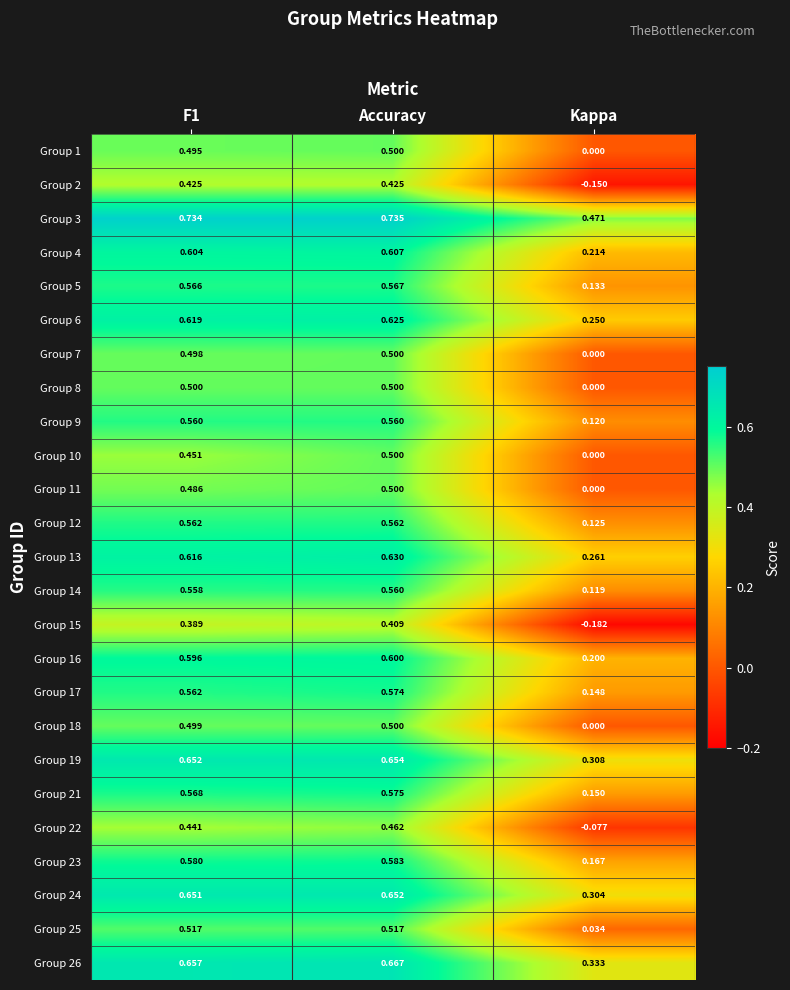

Where is Group 26 nearest to the value 0?

Kappa